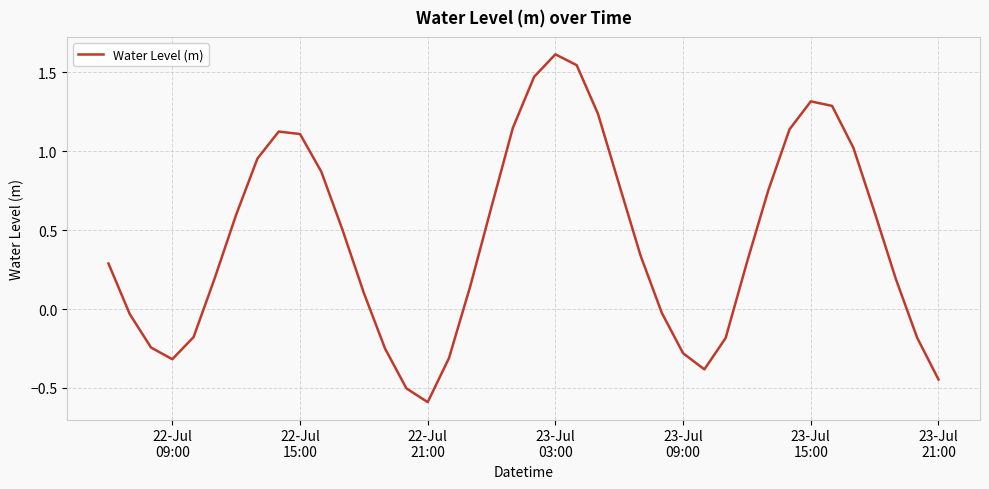

What is the maximum value shown in the chart?

1.6